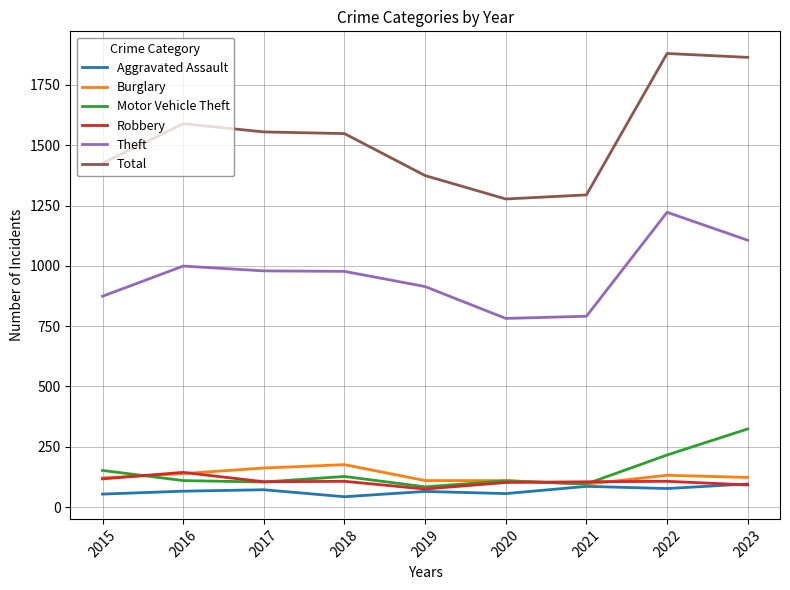

How many lines are shown in the chart?

6